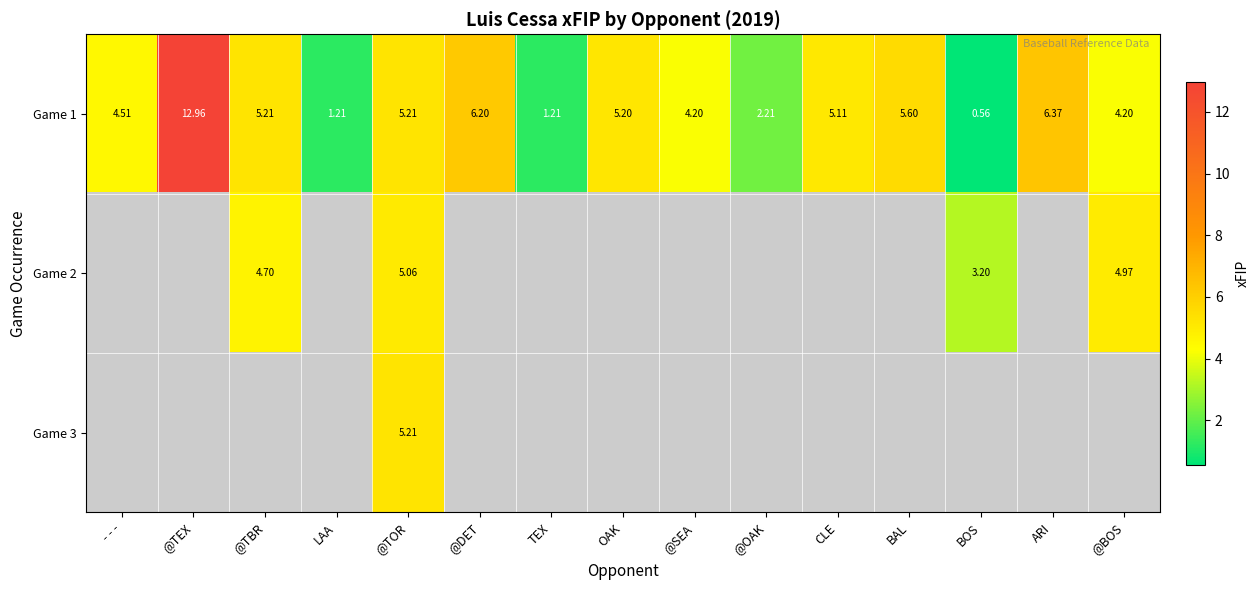

How many values in the Game 1 series exceed 5?

8